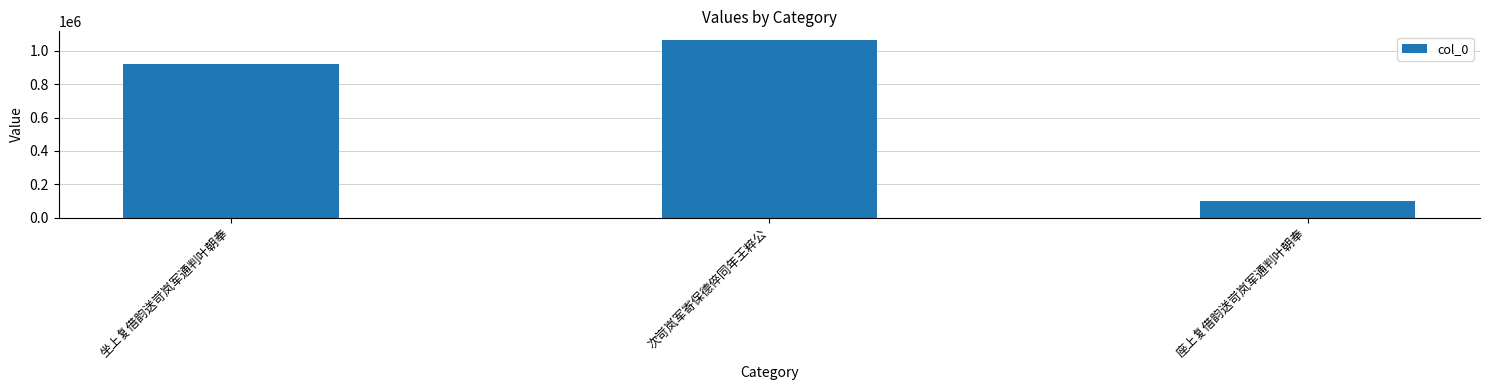

What is the label of the 3rd bar from the right?

坐上复借韵送岢岚军通判叶朝奉